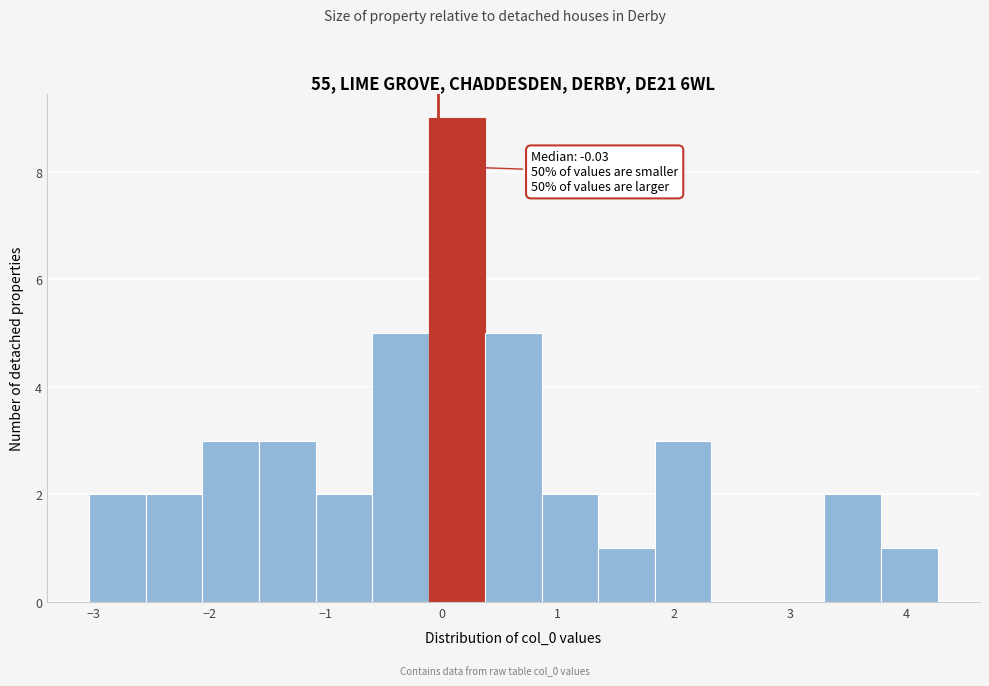

Over which range of the x-axis is the bar tallest?

-0.1 to 0.4